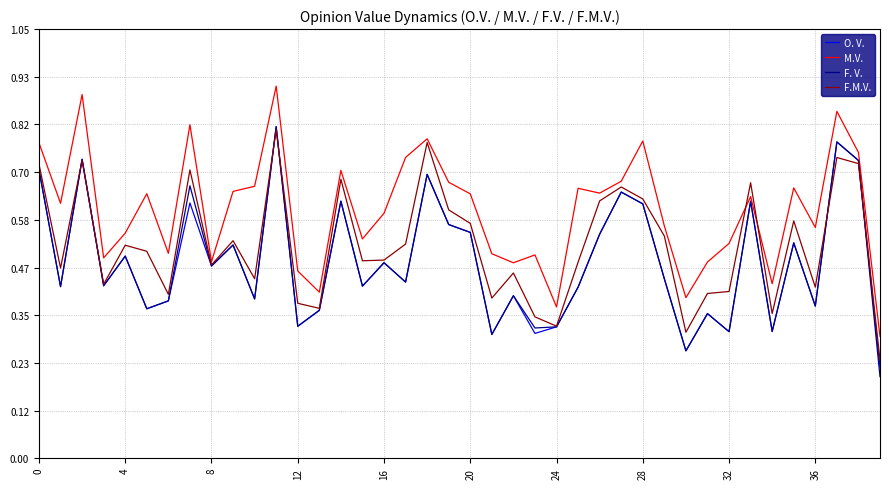

Which series has the largest total across all categories?

M.V.